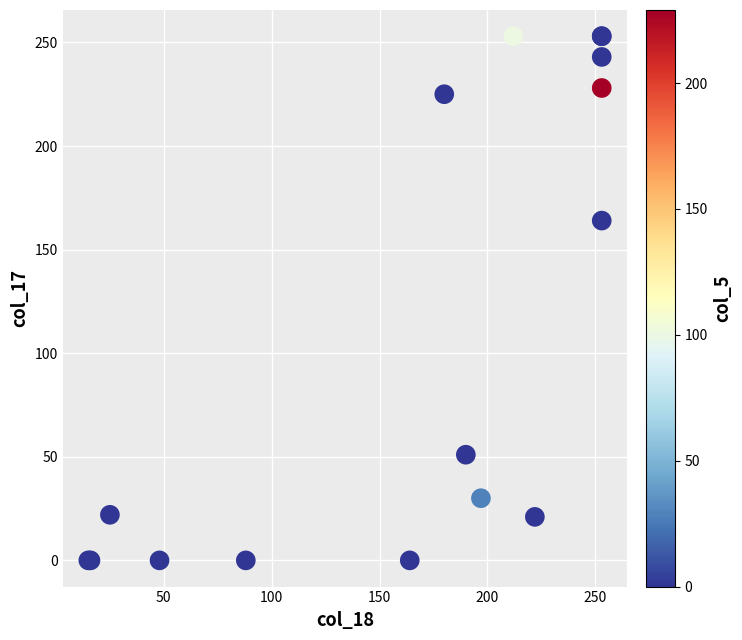

What Y value in the scatter plot is closest to 126?

164